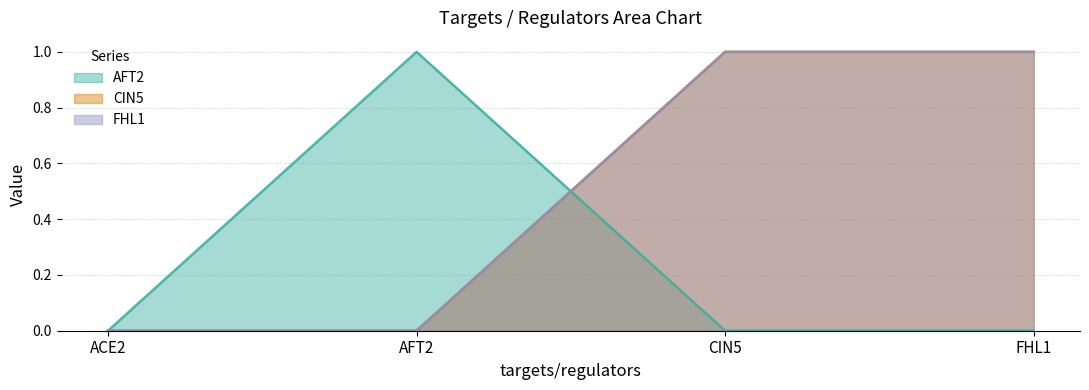

What is the value of the CIN5 point at the 4th from the left?

1